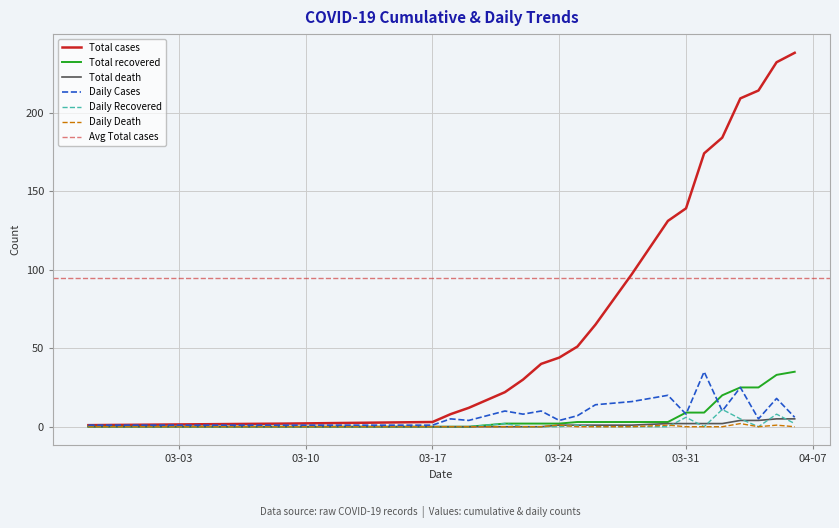

What is the maximum value for Daily Recovered?

11